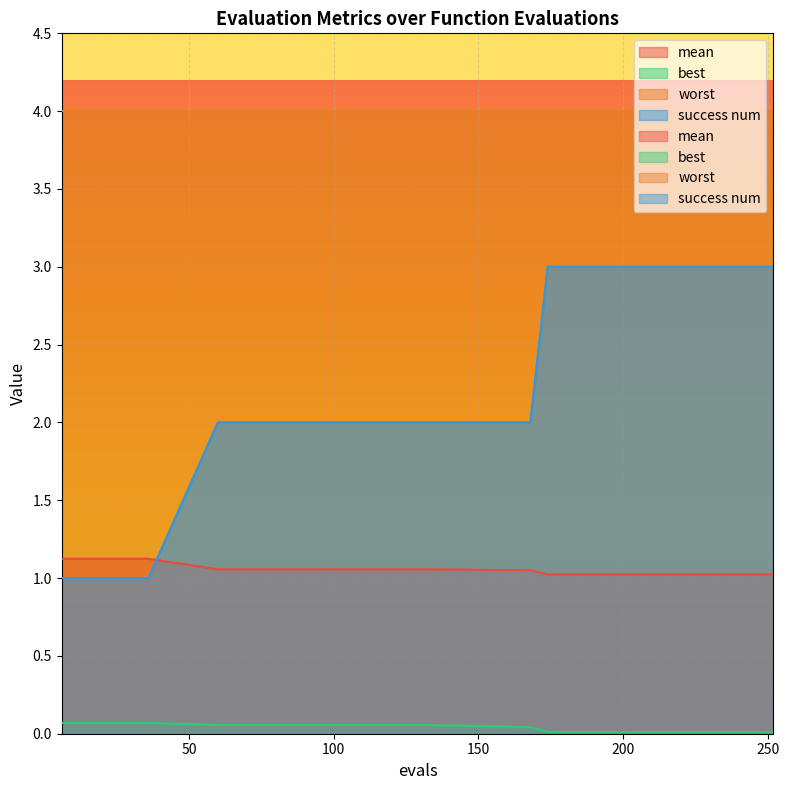

What is the difference between the best values at 6 and 228?

0.1